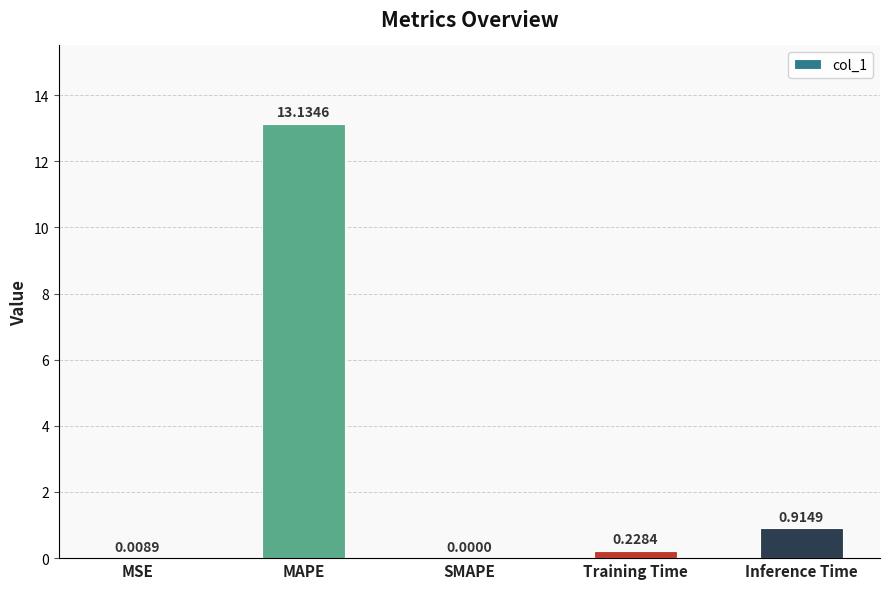

What is the sum of the values at Training Time and MAPE?

13.4